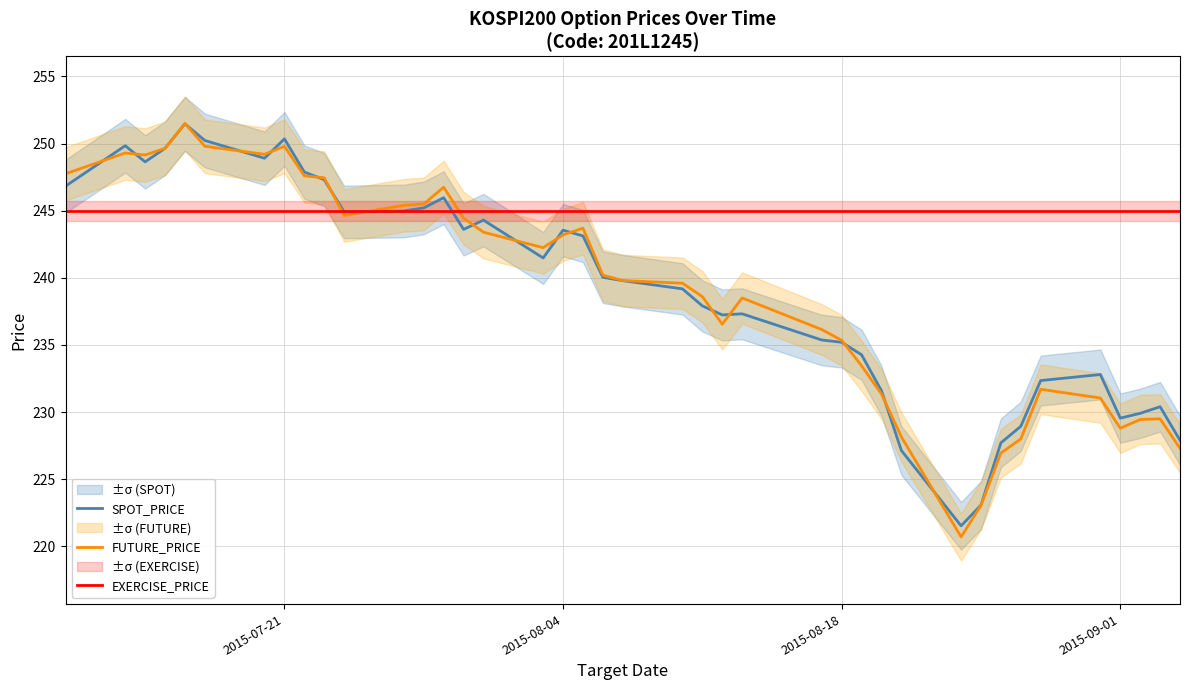

The FUTURE_PRICE series shows 228.8 at 2015-09-01. True or false?

True